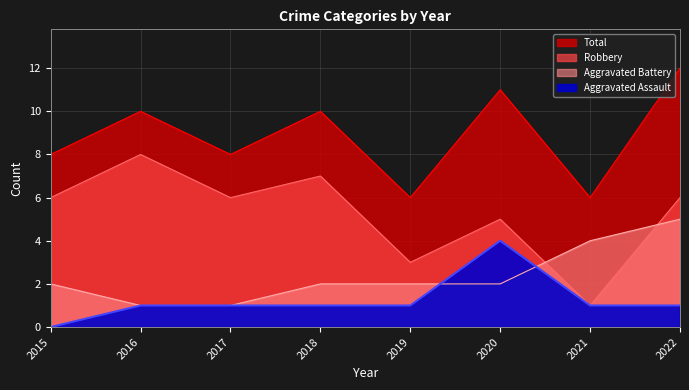

Count the Total values in the range 8 to 11.

5